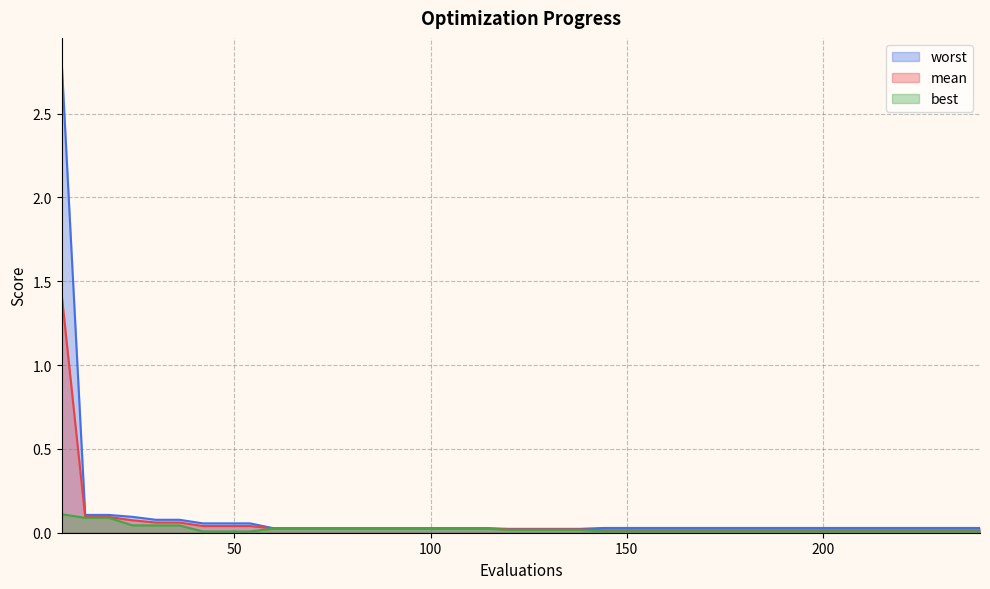

Count the number of data series in this chart.

3